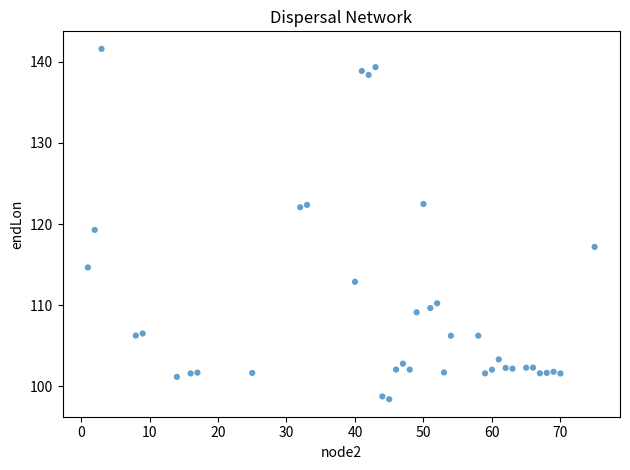

What is the range of X values (max minus min)?

74.0